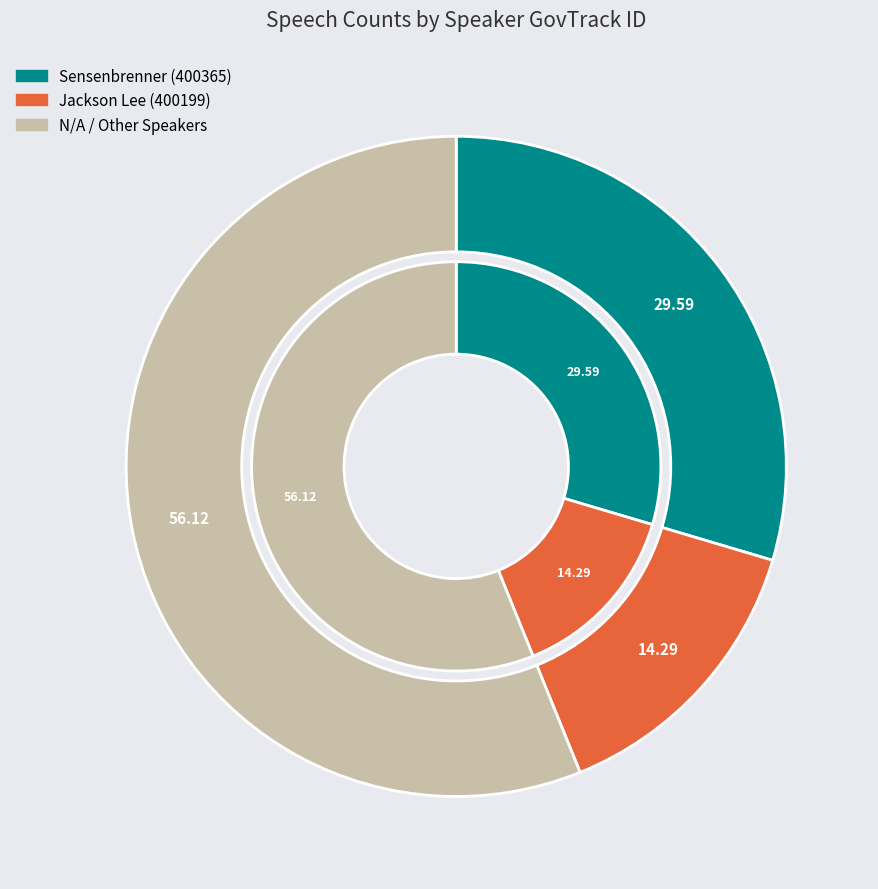

Rank the categories by value from lowest to highest.

400199, 400365, N/A